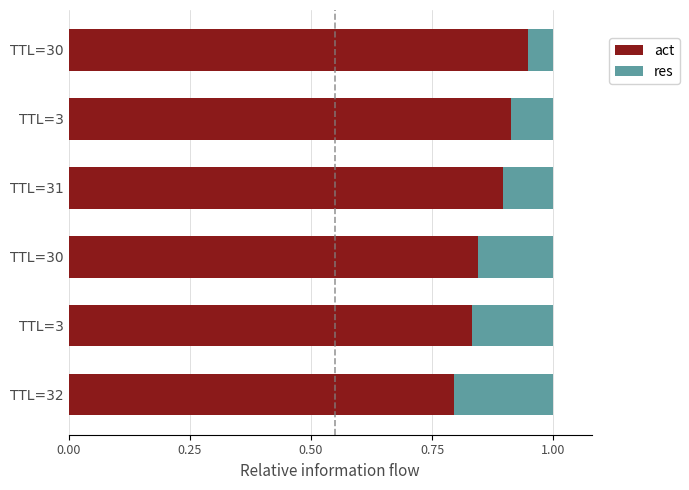

What are all the series names shown in the legend?

act, res